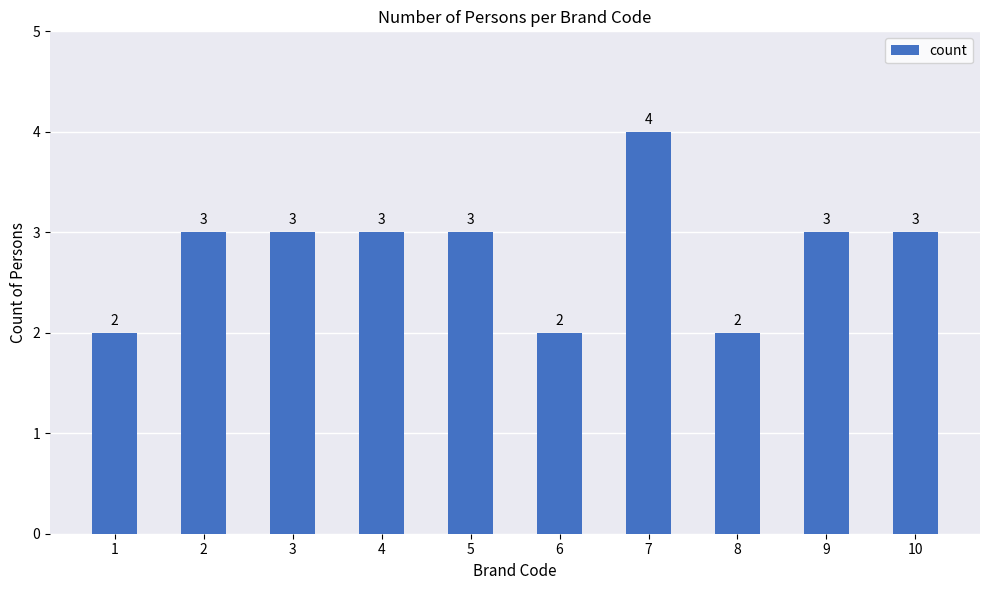

Are the bars horizontal?

No